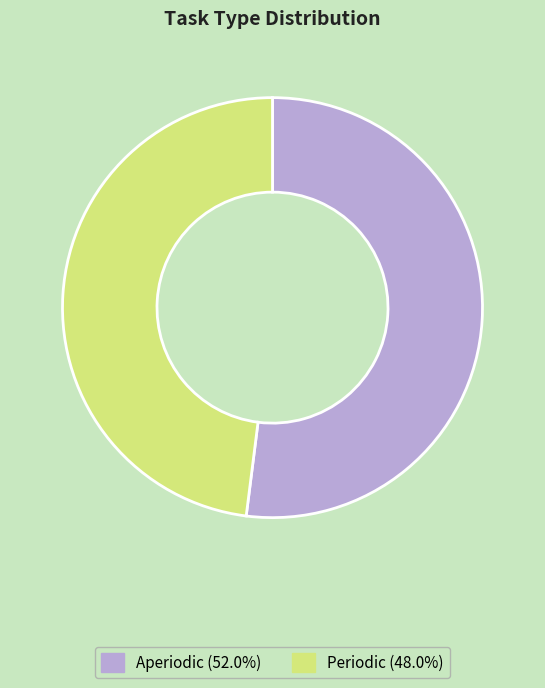

How many segments does this pie chart have?

2